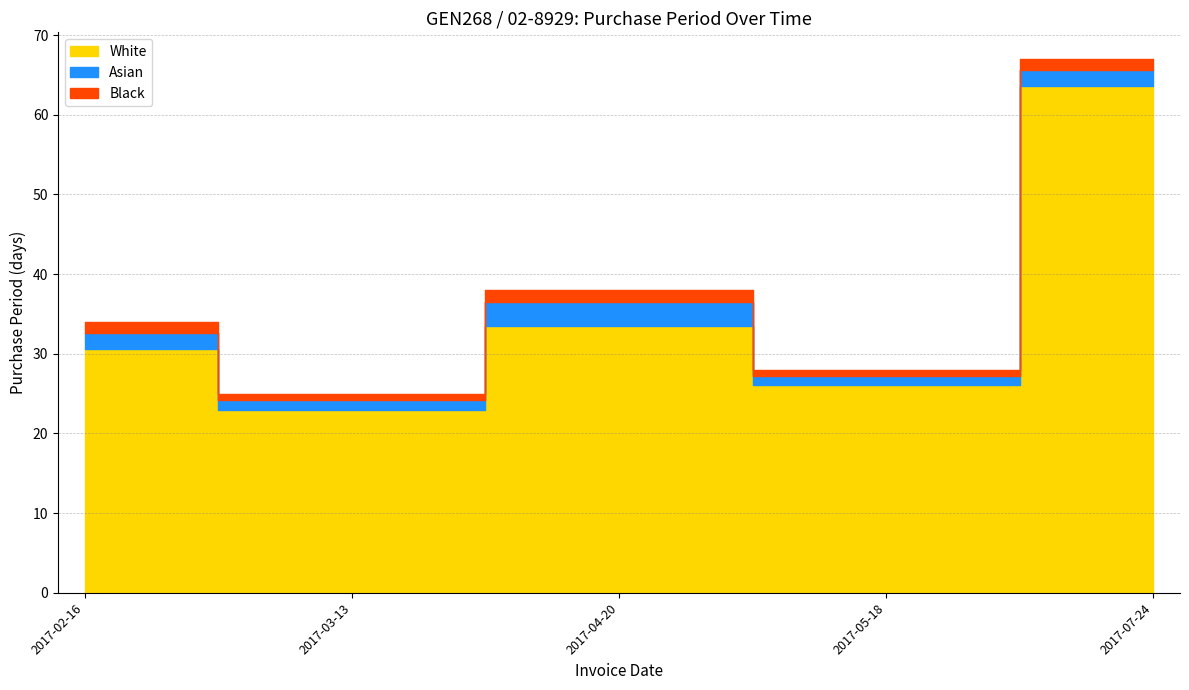

List the labels in order of value, smallest first.

2017-03-13, 2017-05-18, 2017-02-16, 2017-04-20, 2017-07-24